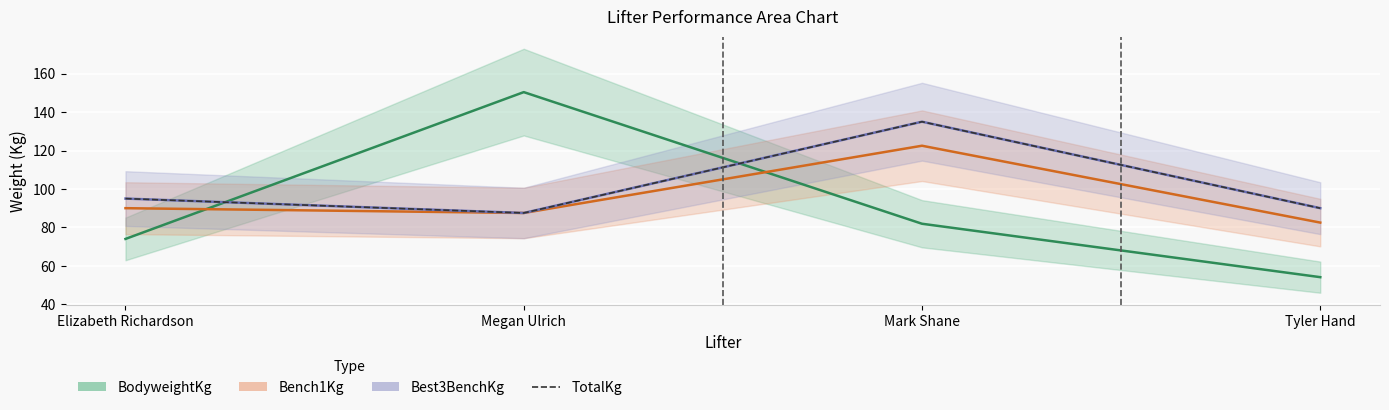

How many data points in BodyweightKg are less than 81?

2